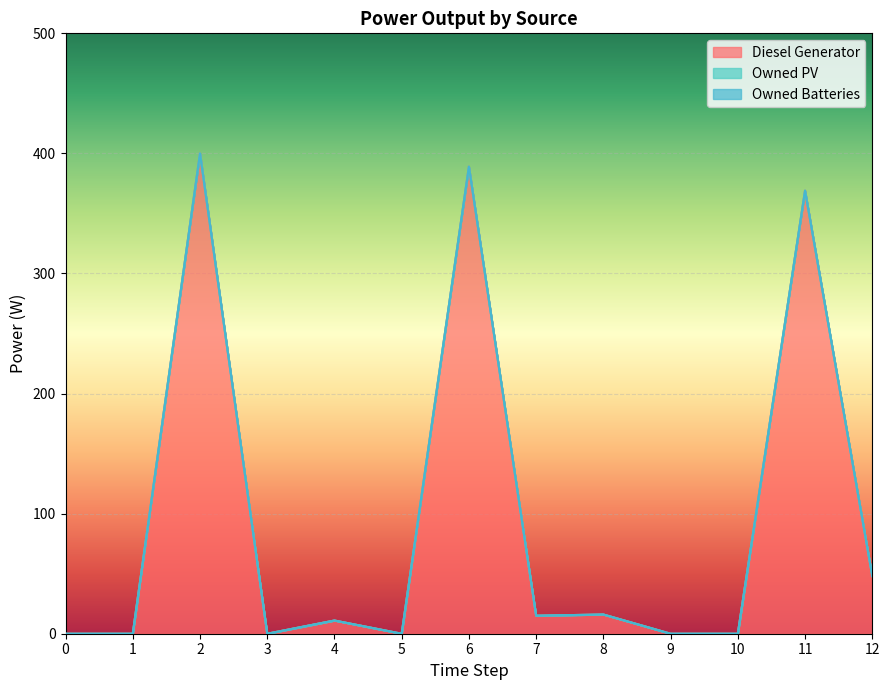

True or false: Diesel Generator has more than 0 interior local peaks.

True